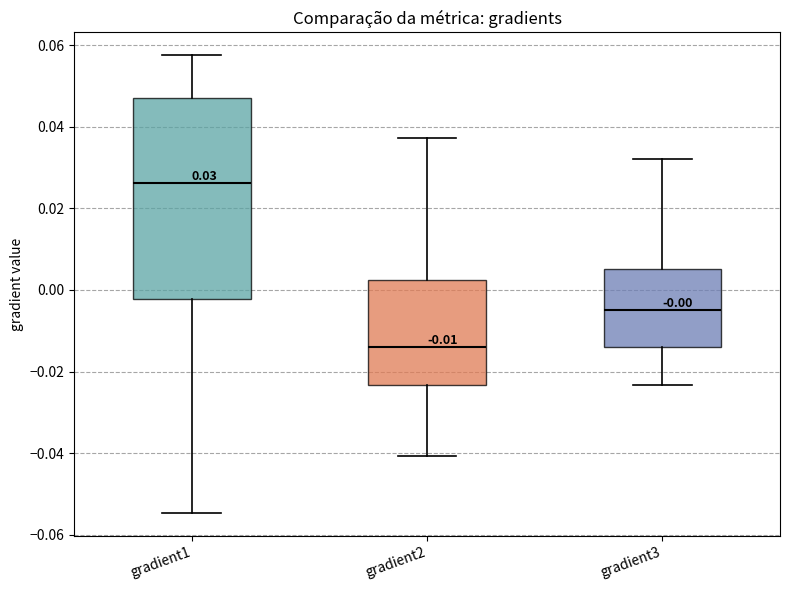

Which box is the tallest, from its lower edge to its upper edge?

gradient1